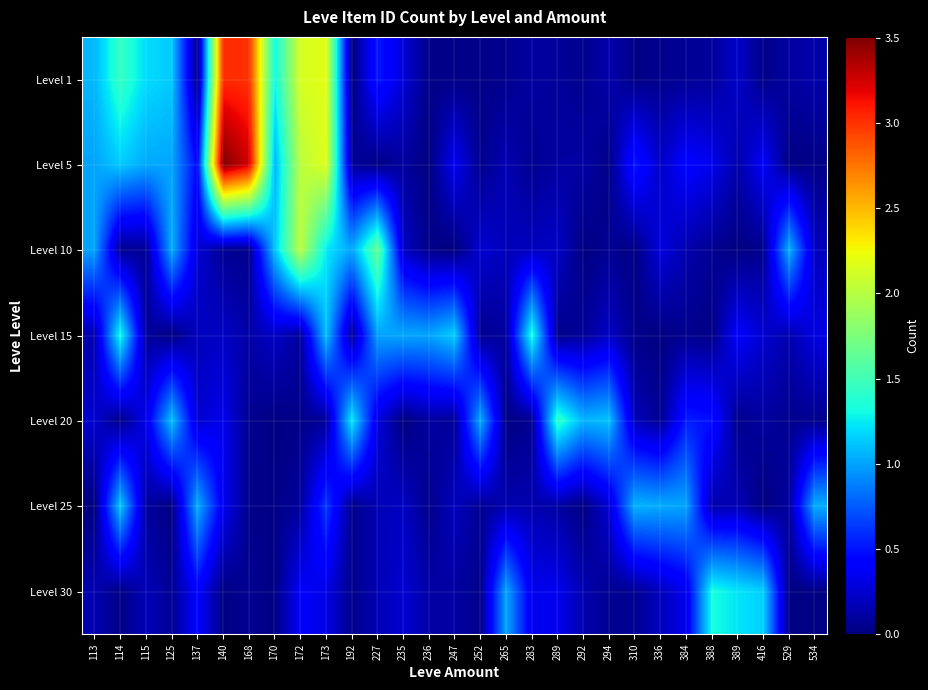

Reading right to left, transcribe all the data shown in this chart.

Level 1: 534=0.1	529=0.1	416=0.0	389=0.2	388=0.1	384=0.1	336=0.1	310=0.0	294=0.1	292=0.1	289=0.1	283=0.1	265=0.1	252=0.0	247=0.0	236=0.0	235=0.3	227=0.5	192=0.0	173=2.2	172=2.1	170=1.3	168=3.0	140=3.0	137=0.0	125=1.1	115=1.2	114=1.5	113=1.1
Level 5: 534=0.0	529=0.0	416=0.4	389=0.1	388=0.3	384=0.4	336=0.2	310=0.5	294=0.0	292=0.1	289=0.1	283=0.1	265=0.2	252=0.0	247=0.4	236=0.0	235=0.1	227=0.0	192=0.1	173=2.2	172=2.0	170=1.1	168=3.2	140=3.5	137=0.4	125=1.0	115=1.0	114=1.1	113=1.0
Level 10: 534=0.2	529=1.1	416=0.1	389=0.0	388=0.1	384=0.1	336=0.3	310=0.0	294=0.1	292=0.0	289=0.2	283=0.2	265=0.2	252=0.3	247=0.0	236=0.0	235=0.2	227=1.7	192=1.0	173=1.2	172=2.0	170=1.1	168=0.0	140=0.1	137=0.3	125=1.0	115=0.1	114=0.1	113=1.0
Level 15: 534=0.3	529=0.2	416=0.2	389=0.4	388=0.0	384=0.1	336=0.0	310=0.0	294=0.2	292=0.1	289=0.0	283=1.4	265=0.1	252=0.1	247=1.2	236=1.0	235=1.0	227=1.0	192=0.1	173=1.1	172=0.1	170=0.2	168=0.1	140=0.2	137=0.2	125=0.0	115=0.1	114=1.3	113=0.2
Level 20: 534=0.1	529=0.1	416=0.1	389=0.0	388=0.5	384=0.5	336=0.1	310=0.2	294=1.1	292=1.1	289=1.4	283=0.1	265=0.0	252=1.0	247=0.1	236=0.1	235=0.0	227=0.3	192=1.3	173=0.1	172=0.0	170=0.0	168=0.1	140=0.3	137=0.2	125=1.1	115=0.3	114=0.0	113=0.2
Level 25: 534=1.0	529=0.1	416=0.0	389=0.2	388=0.1	384=1.0	336=1.0	310=1.1	294=0.3	292=0.0	289=0.1	283=0.2	265=0.2	252=0.1	247=0.2	236=0.0	235=0.2	227=0.2	192=0.0	173=0.6	172=0.1	170=0.0	168=0.0	140=0.4	137=1.0	125=0.0	115=0.1	114=1.1	113=0.0
Level 30: 534=0.0	529=0.0	416=1.2	389=1.2	388=1.3	384=0.3	336=0.2	310=0.1	294=0.1	292=0.2	289=0.3	283=0.3	265=1.0	252=0.0	247=0.1	236=0.1	235=0.3	227=0.2	192=0.0	173=0.3	172=0.4	170=0.0	168=0.1	140=0.0	137=0.4	125=0.1	115=0.2	114=0.0	113=0.2